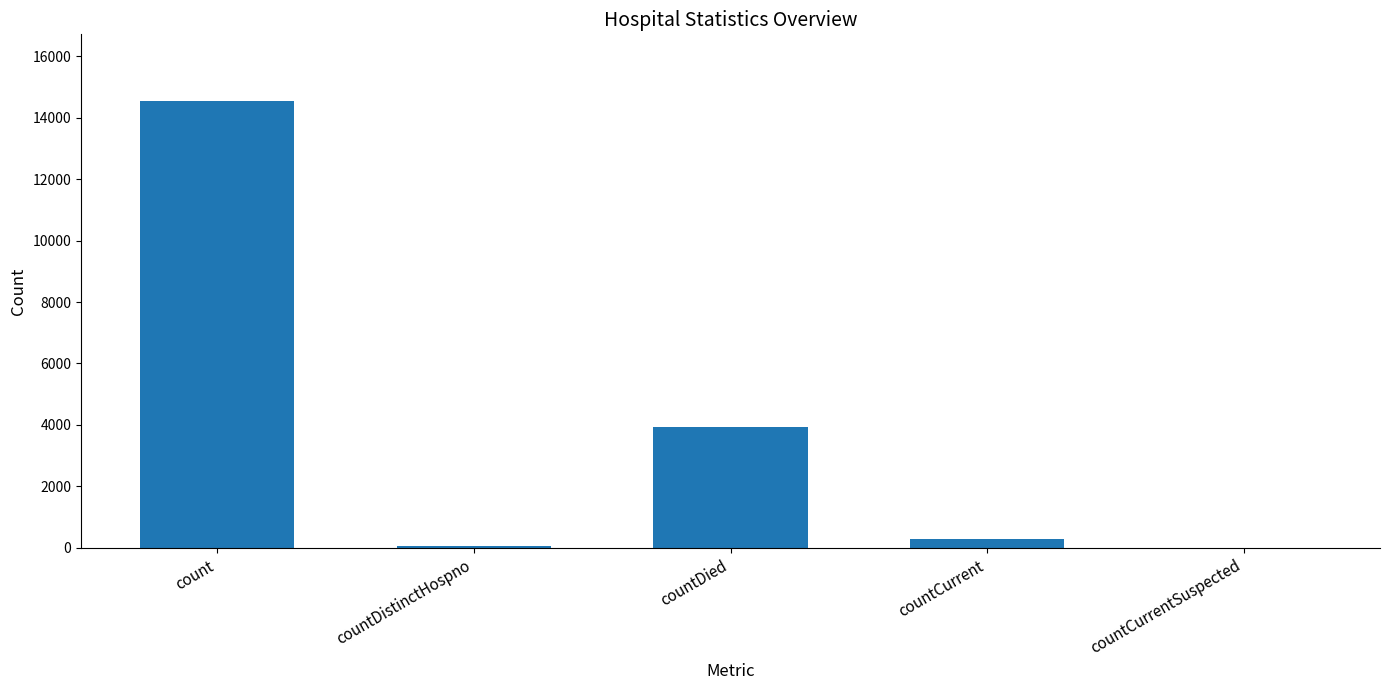

Reading left to right, extract all data points from this chart.

14528	75	3940	304	0